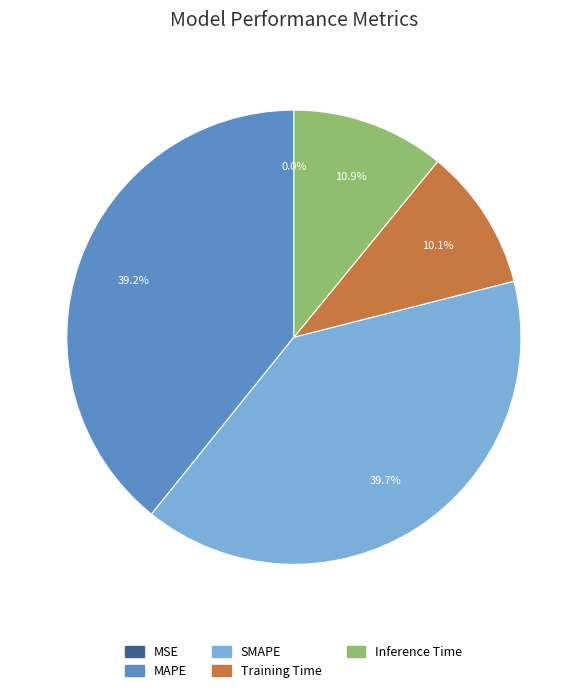

Approximately how many times larger is the value at SMAPE compared to MAPE?

1.0